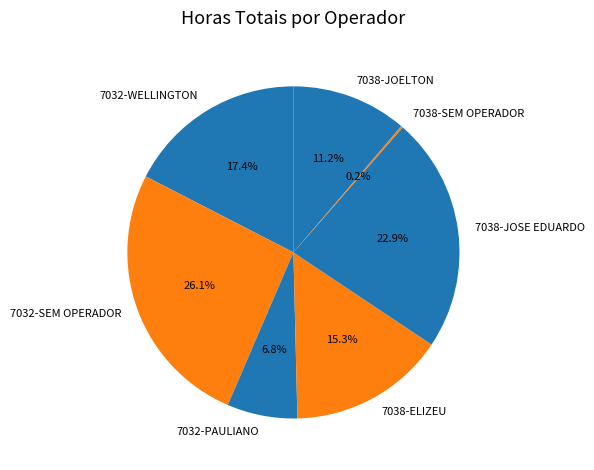

Which category has the biggest portion of the pie?

7032-SEM OPERADOR